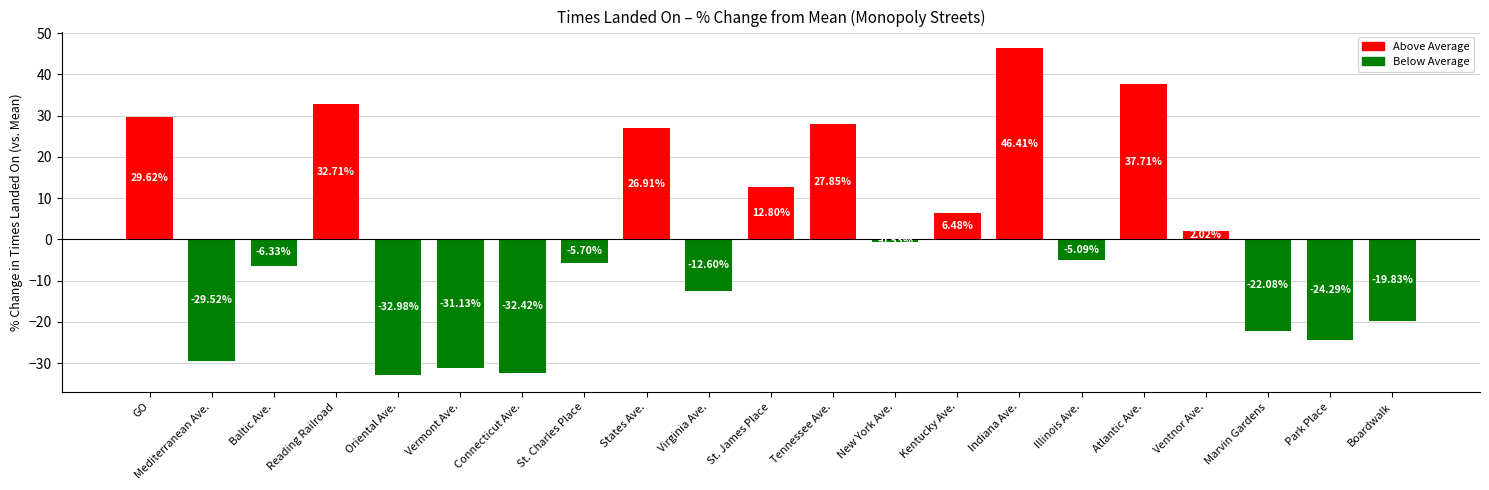

Between Virginia Ave. and Park Place, which is larger?

Virginia Ave.